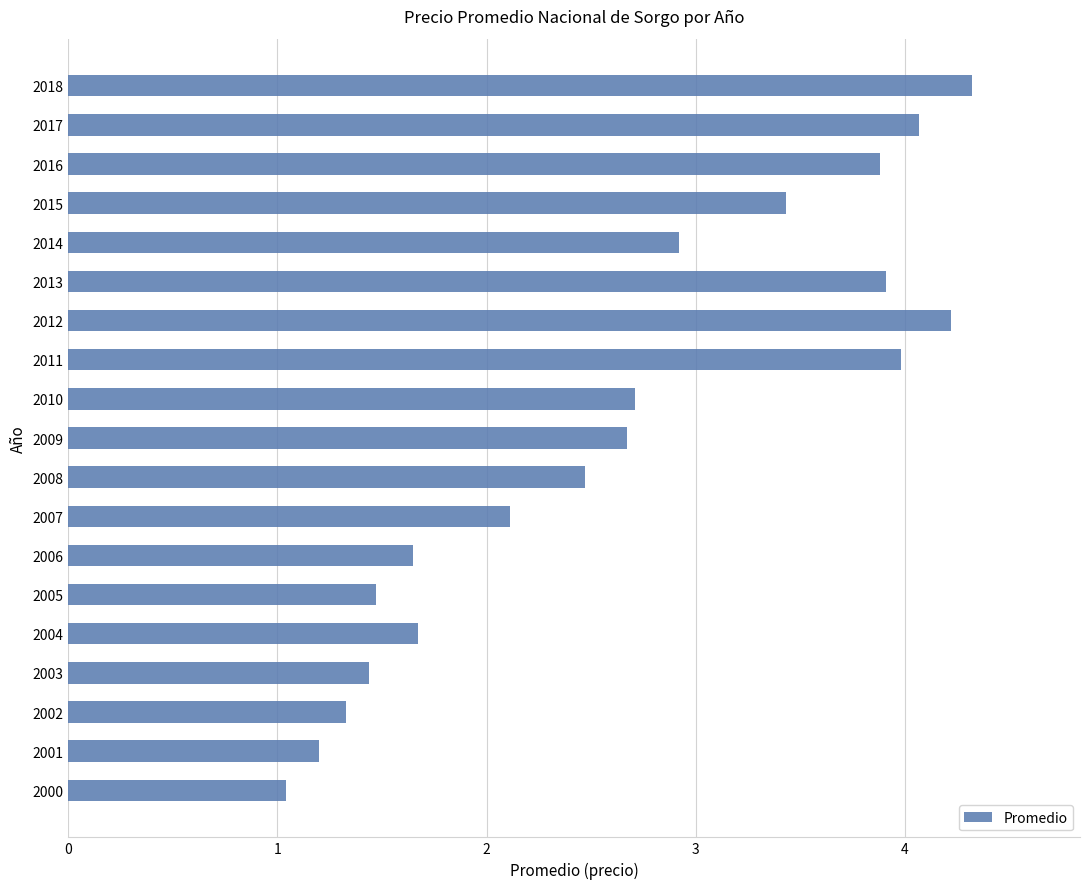

The value at 2007 is 2.1. True or false?

True